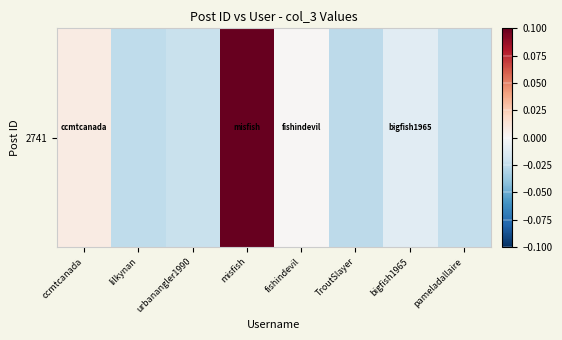

How many negative values are there?

5